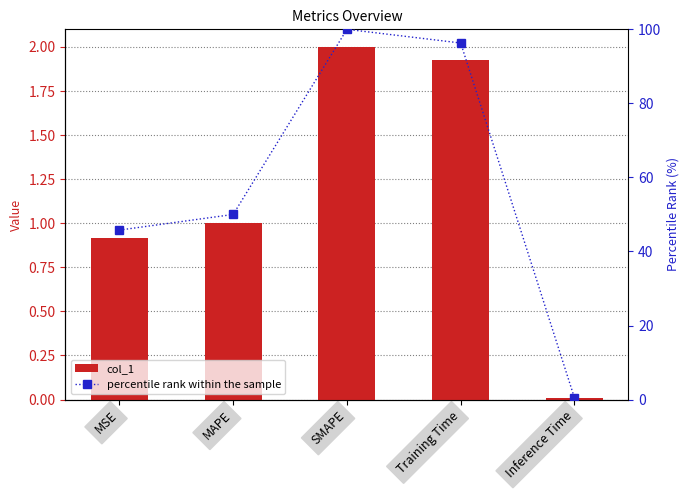

What are all the series names shown in the legend?

col_1, percentile rank within the sample